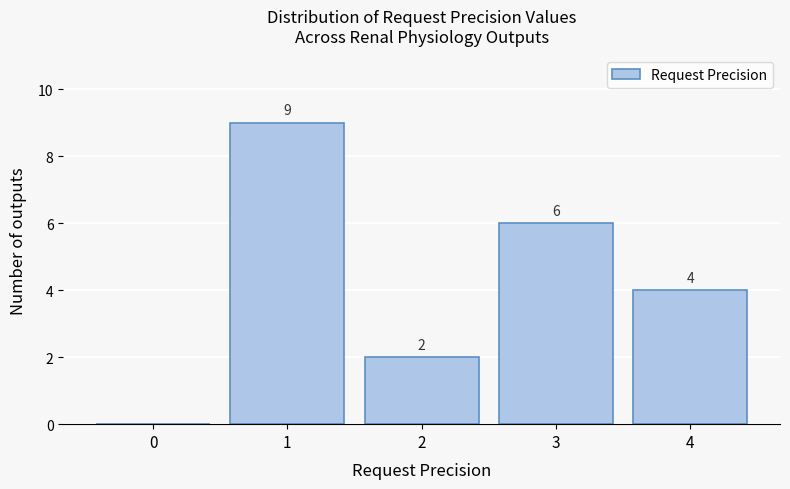

Reading left to right, what are all the values shown in this chart?

0=0	1=9	2=2	3=6	4=4